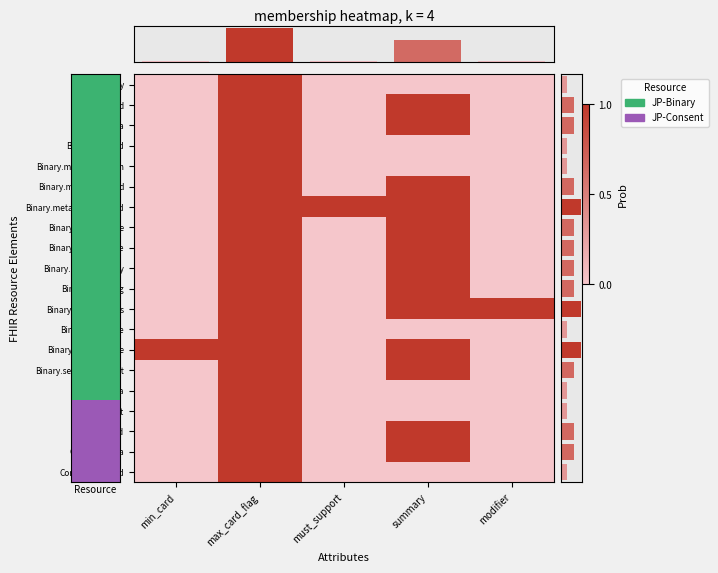

At min_card, list the series in order from largest to smallest.

Binary.contentType, Binary, Binary.id, Binary.meta, Binary.meta.id, Binary.meta.extension, Binary.meta.versionId, Binary.meta.lastUpdated, Binary.meta.source, Binary.meta.profile, Binary.meta.security, Binary.meta.tag, Binary.implicitRules, Binary.language, Binary.securityContext, Binary.data, Consent, Consent.id, Consent.meta, Consent.meta.id